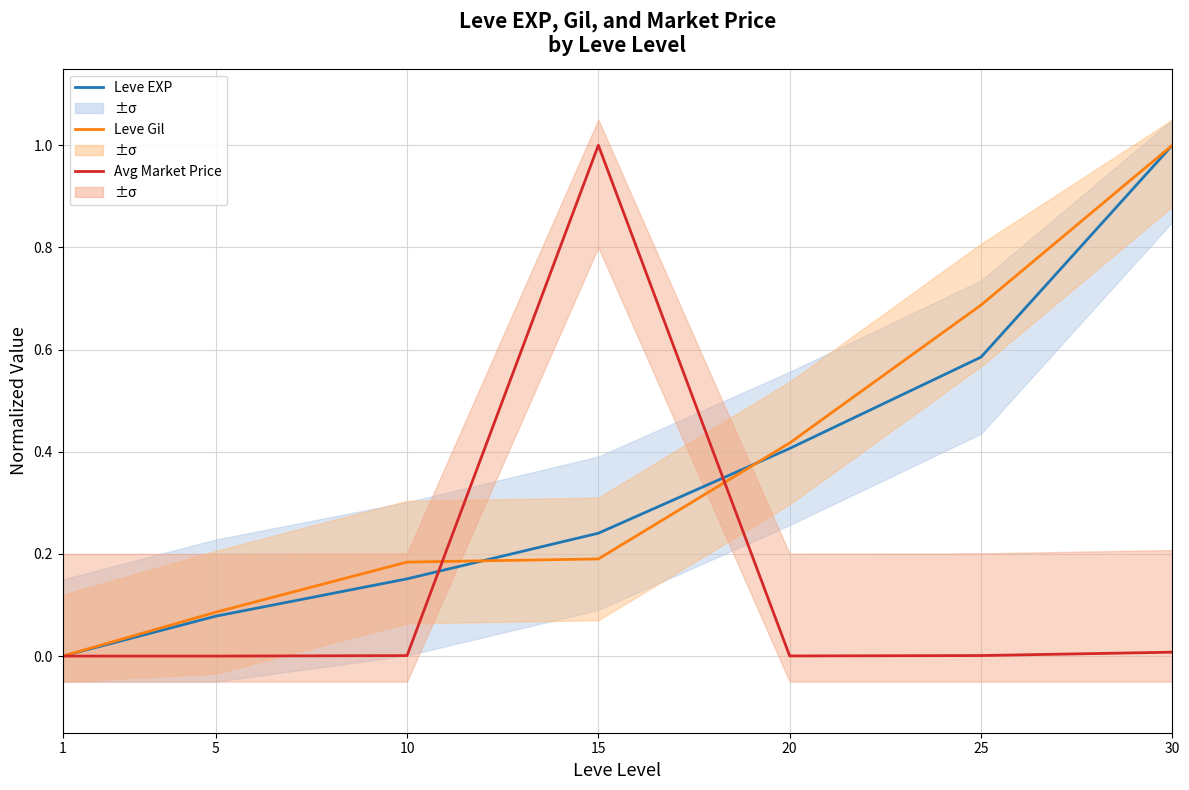

How many intersections are there between Avg Market Price and Leve Gil?

2